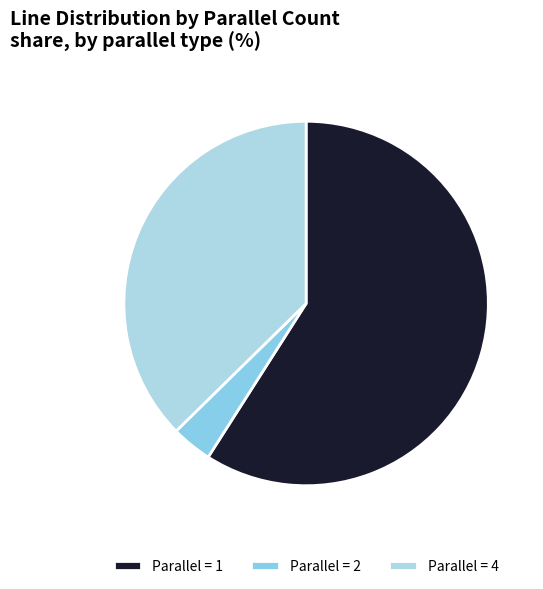

Count the number of slices in the pie.

3